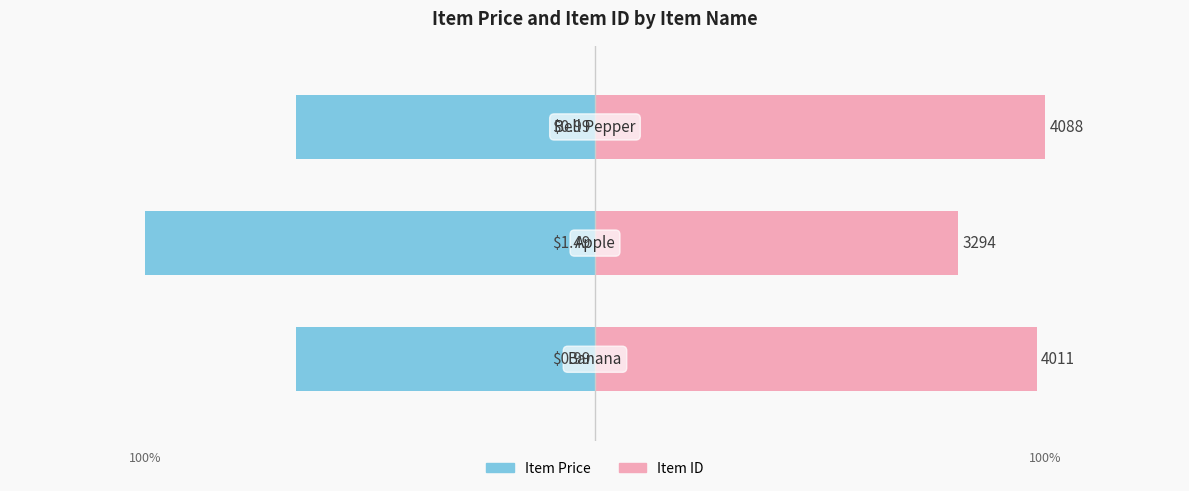

At 0, list the series in order from smallest to largest.

Item Price, Item ID